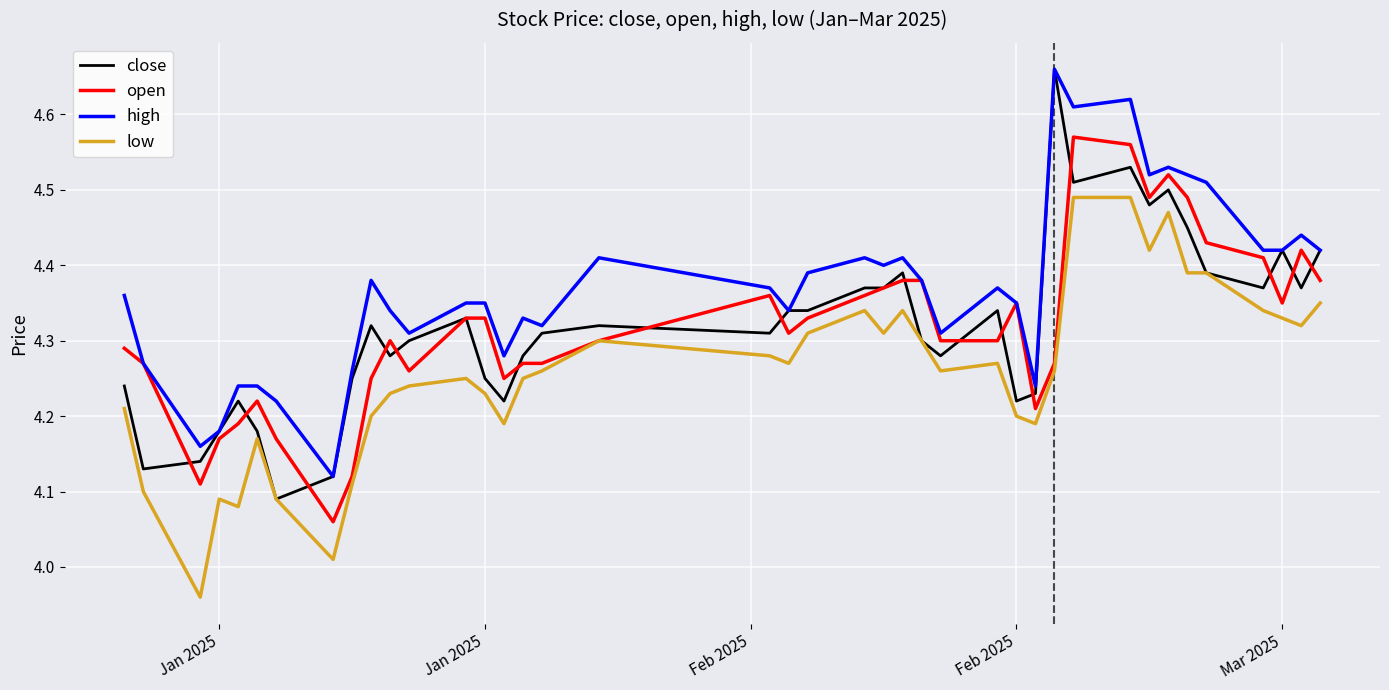

How many close values are between 4 and 5?

40